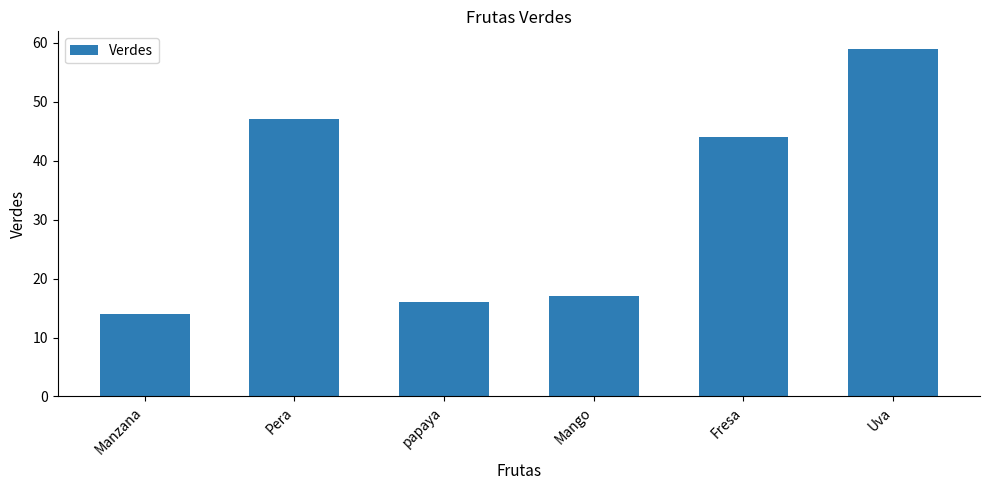

Reading left to right, extract all data points from this chart.

14	47	16	17	44	59